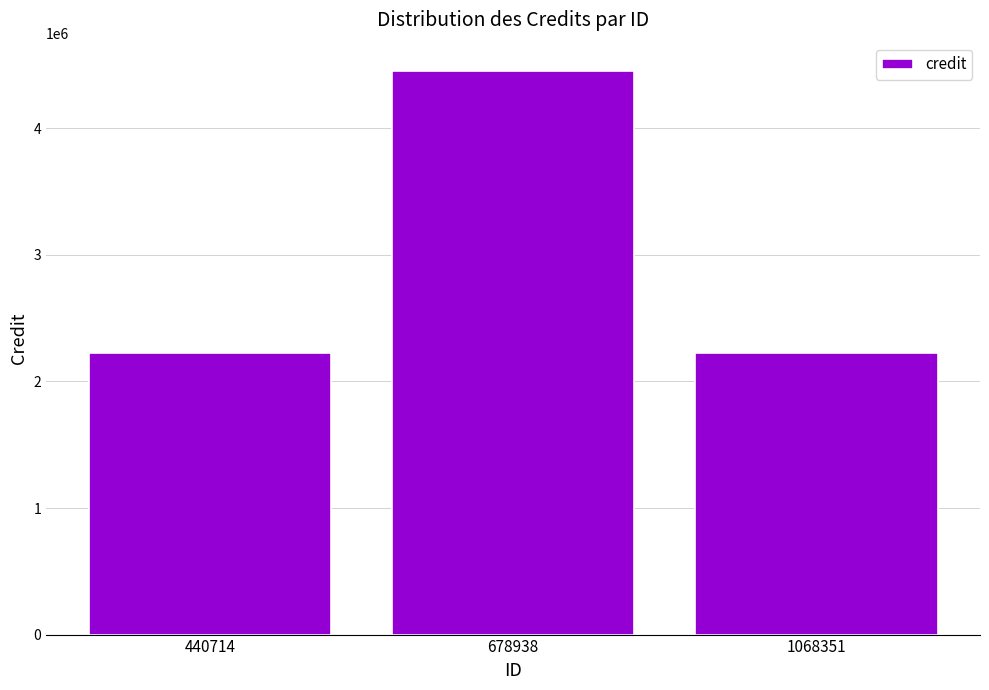

Between 678938 and 440714, which is larger?

678938